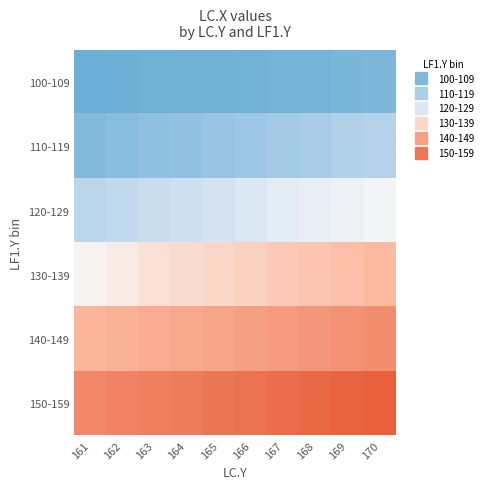

Which has a higher value, 170 or 164?

170